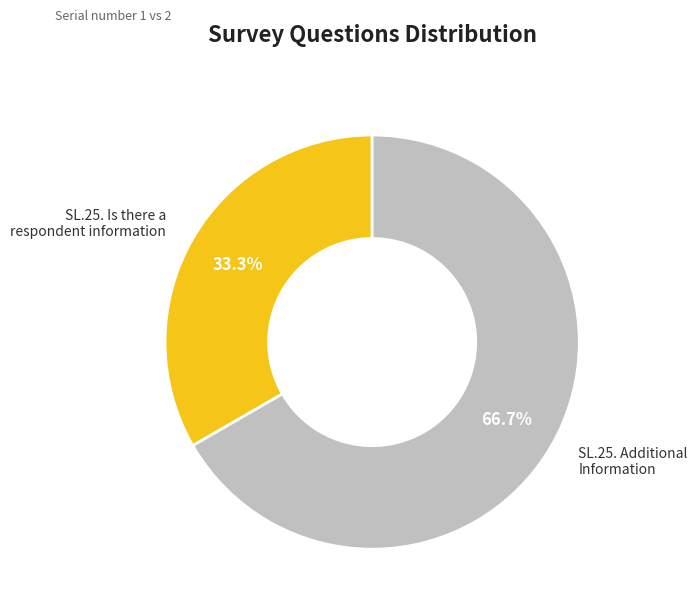

What is the ratio of the value at SL.25. Is there a respondent information to the value at SL.25. Additional Information?

0.5